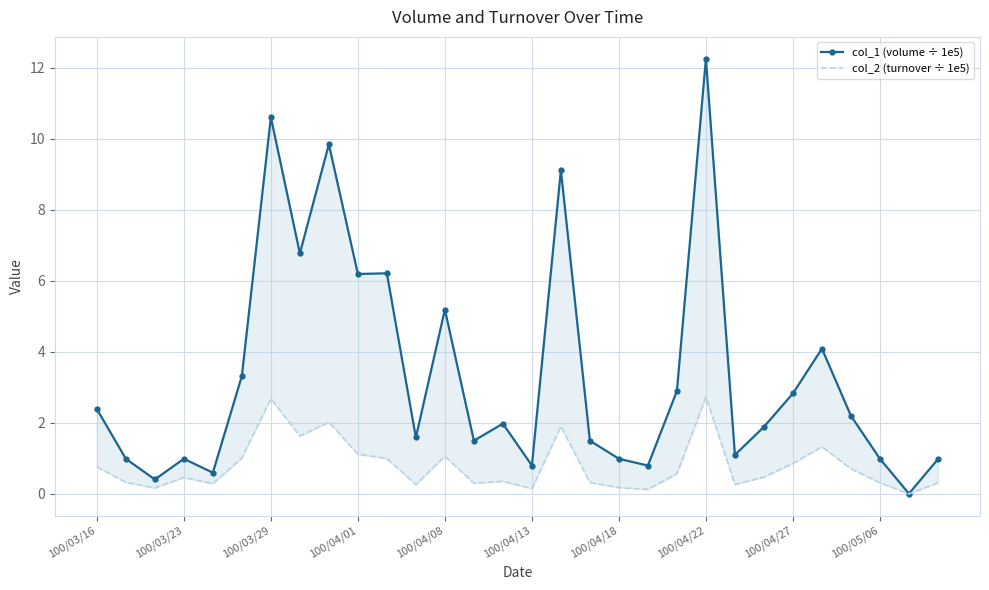

The value of col_2 (turnover ÷ 1e5) at 100/04/13 is 0.5. True or false?

False